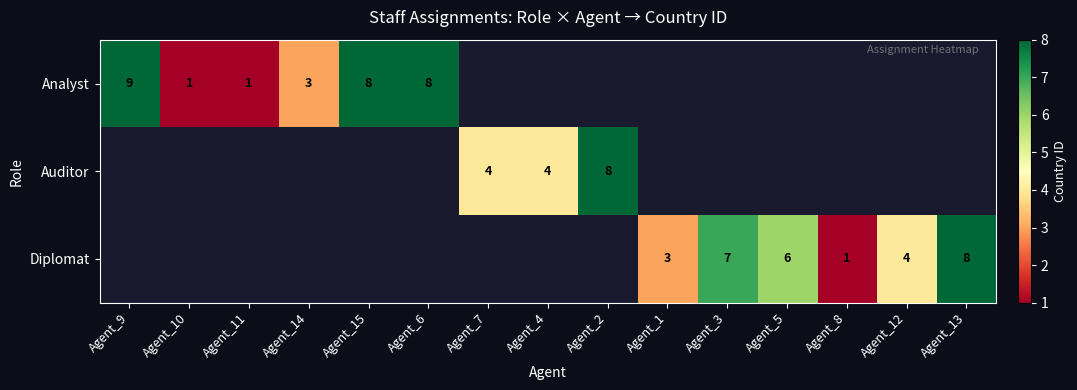

How many data points does each series have?

15